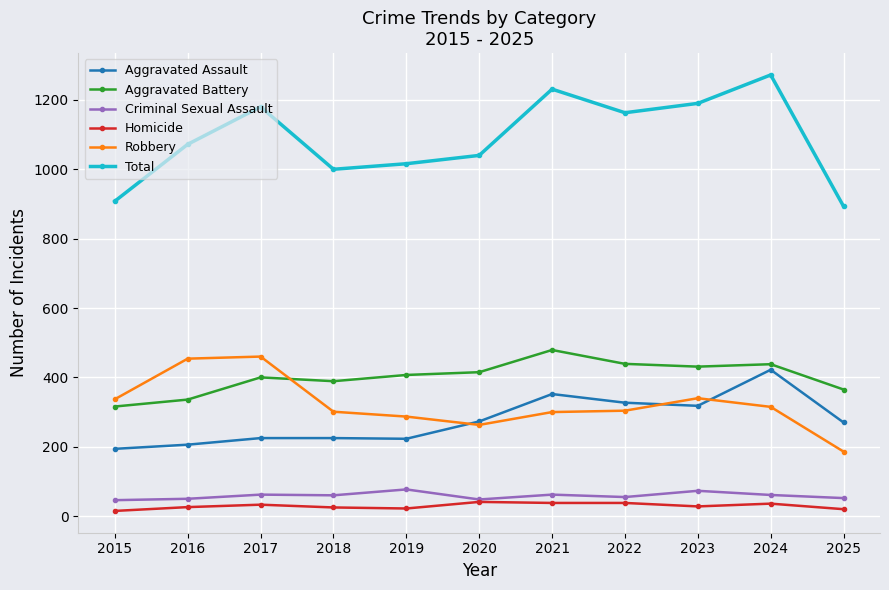

True or false: Total has more than 2 points higher than both neighbors.

True